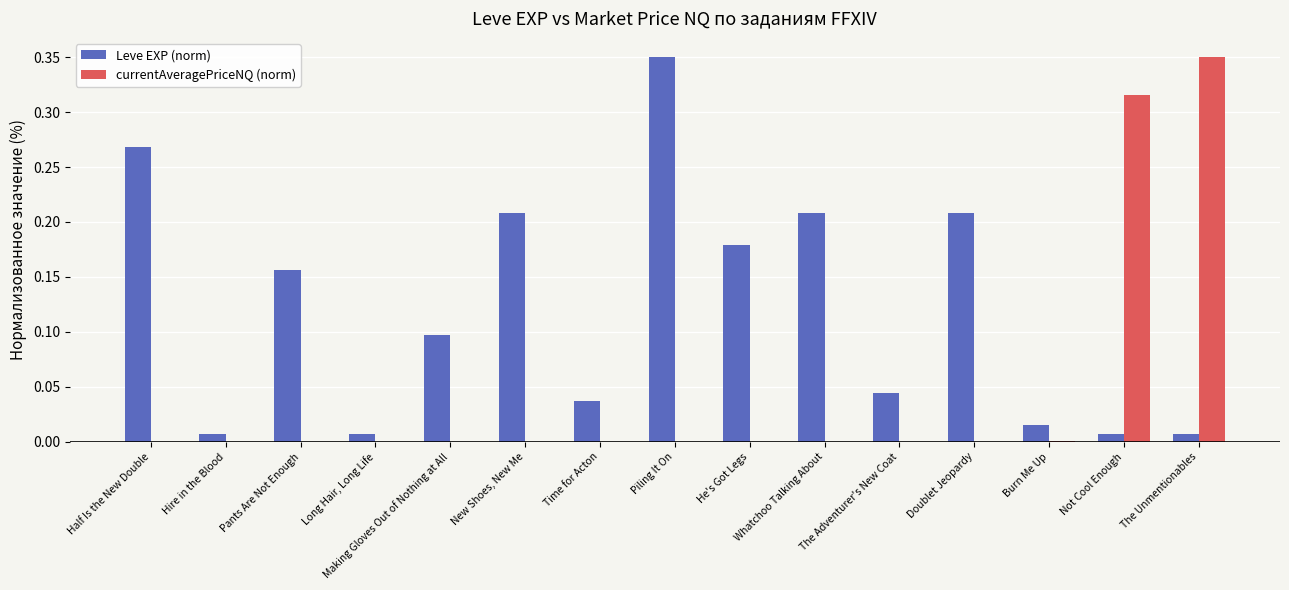

How many groups of bars are there?

15